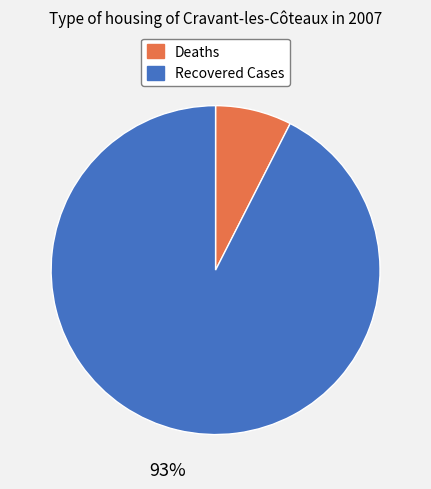

True or false: Recovered Cases accounts for 93% of the total.

True